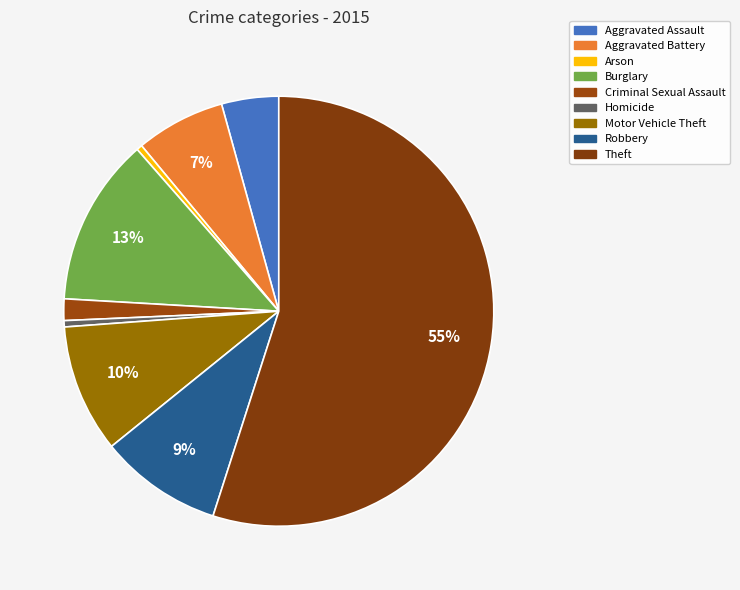

To the nearest percent, what percentage of the pie is Motor Vehicle Theft?

10%